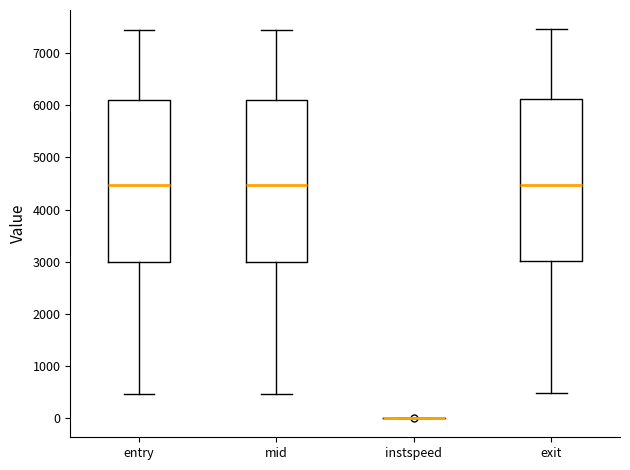

Reading left to right, transcribe this box plot: for each box, give where its median line is, the range the box spans, and where its two whiskers end, as read against the y-axis. The values are not printed on the chart, so give them approximately, as read against the axis.

entry: median 4500, box 3000 to 6100, whiskers 500 to 7400
mid: median 4500, box 3000 to 6100, whiskers 500 to 7400
instspeed: box collapsed to a line at 0, whiskers 0 to 0
exit: median 4500, box 3000 to 6100, whiskers 500 to 7400